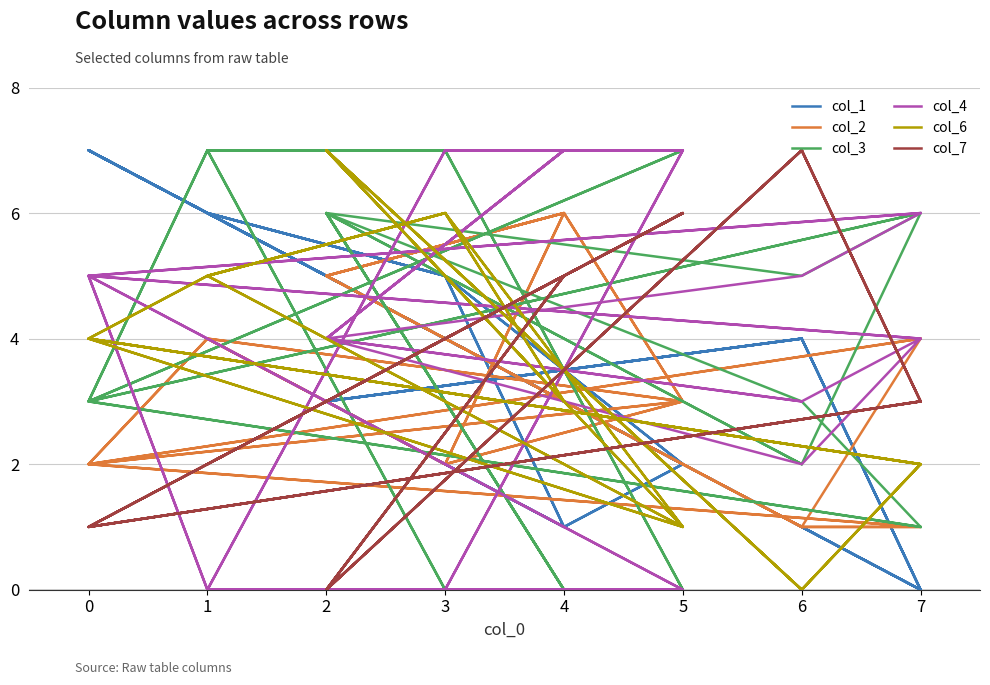

What is the sum of all col_1 values?

112